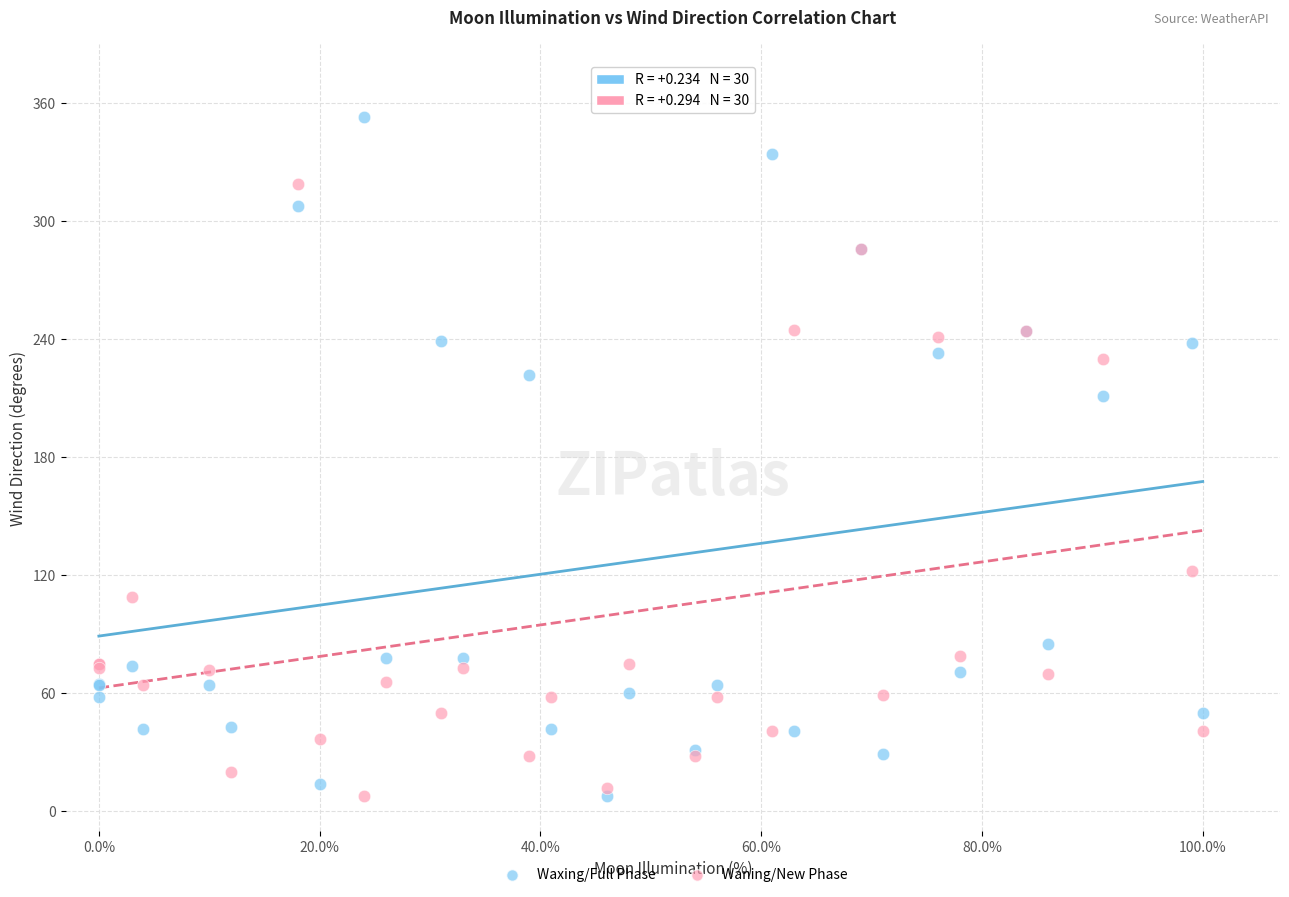

Which series has the largest Y range (max minus min)?

Waxing/Full Phase